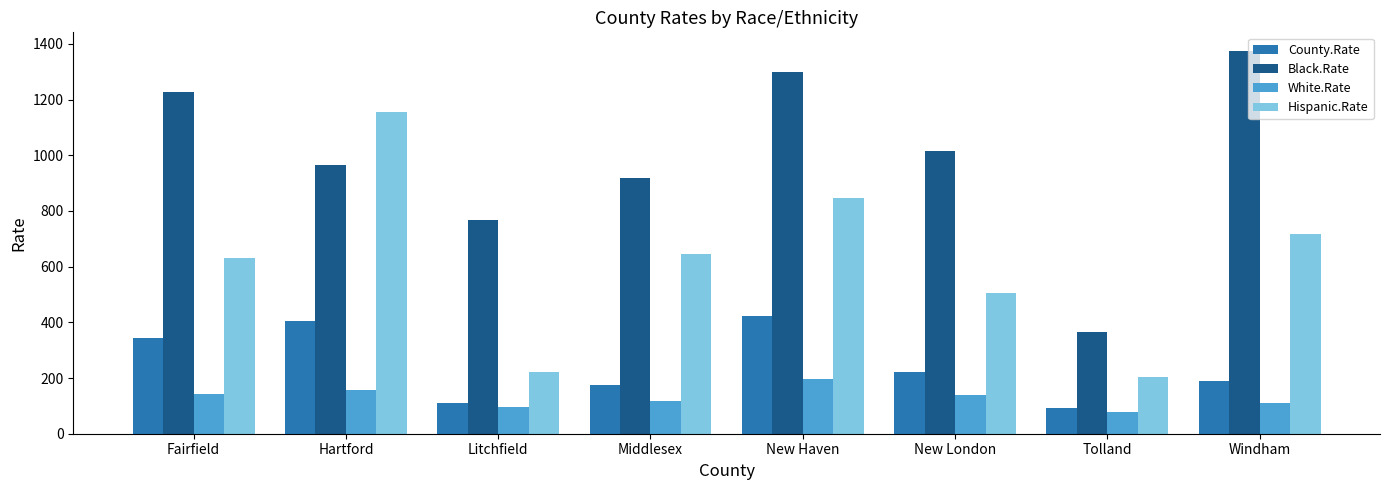

Between New Haven and Windham, which series saw the biggest shift?

County.Rate